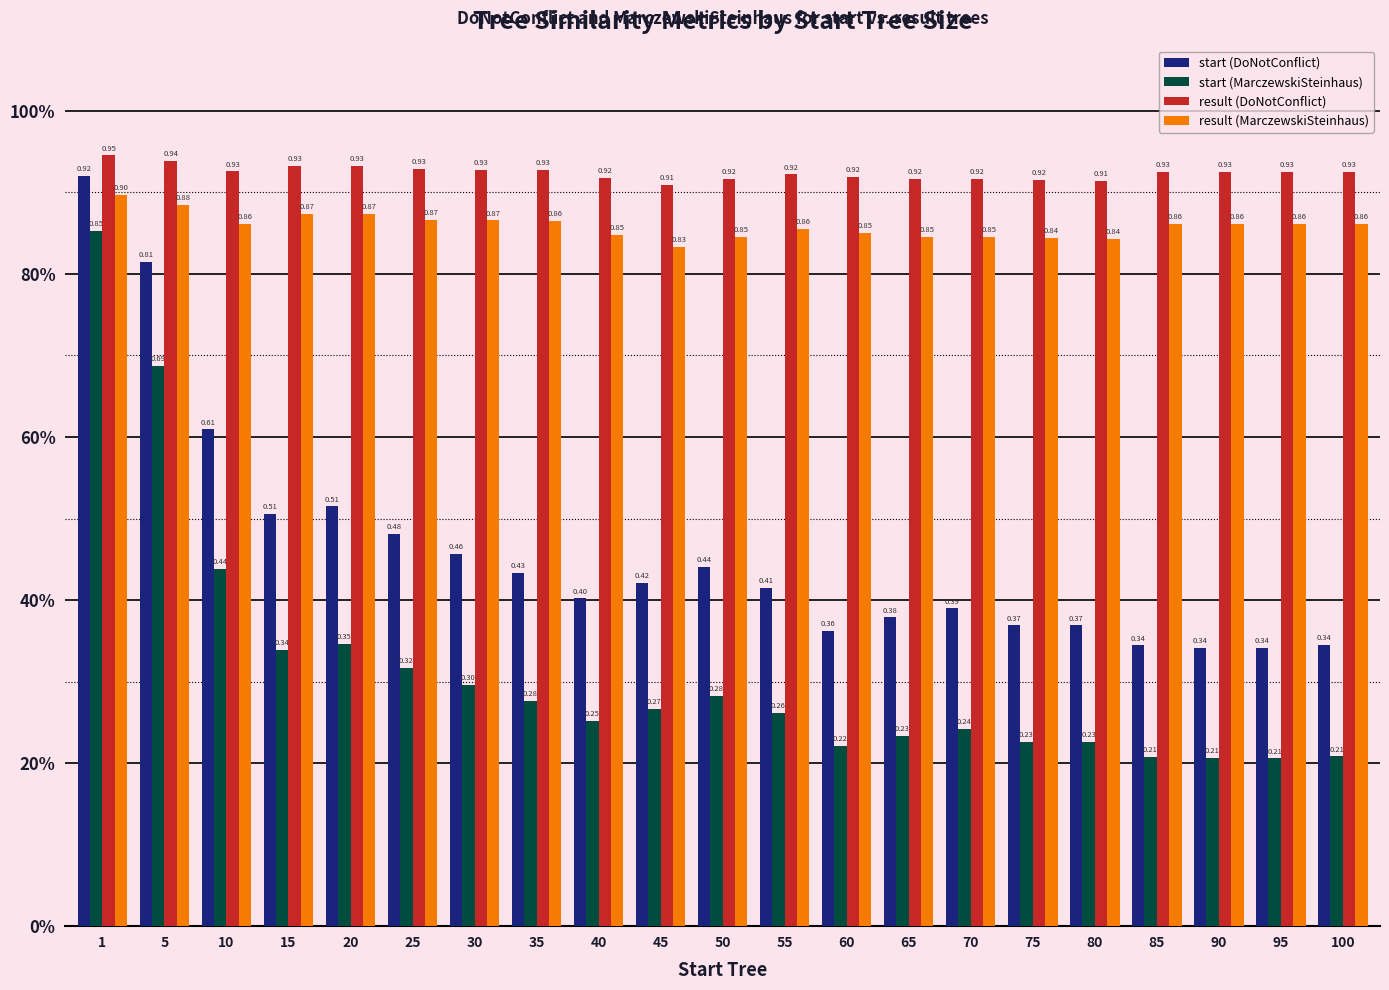

List the series in order of their peak value, lowest first.

start (MarczewskiSteinhaus), result (MarczewskiSteinhaus), start (DoNotConflict), result (DoNotConflict)